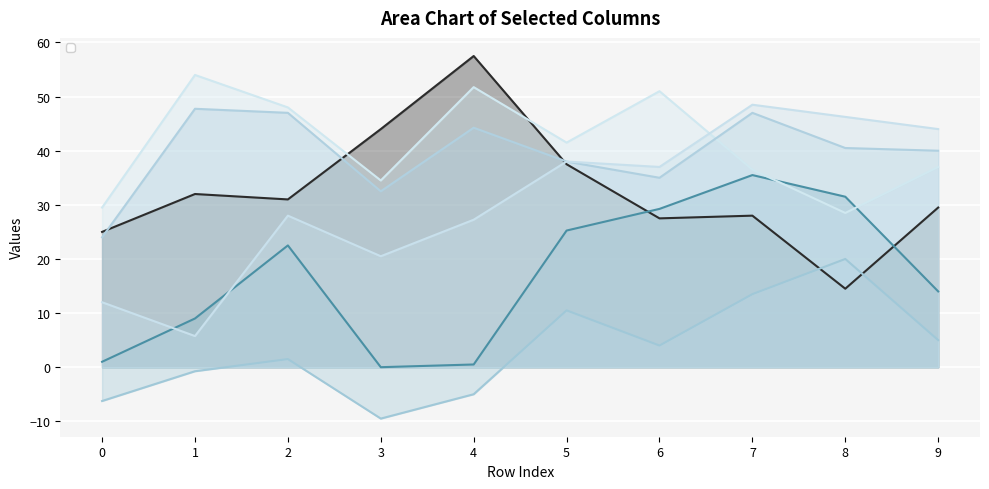

Reading left to right, list all the values displayed in this chart.

_6: 0=25.0	1=32.0	2=31.0	3=44.0	4=57.5	5=37.5	6=27.5	7=28.0	8=14.5	9=29.5
_9: 0=1.0	1=9.0	2=22.5	3=0.0	4=0.5	5=25.2	6=29.2	7=35.5	8=31.5	9=14.0
_10: 0=-6.2	1=-0.8	2=1.5	3=-9.5	4=-5.0	5=10.5	6=4.0	7=13.5	8=20.0	9=5.0
_25: 0=29.5	1=54.0	2=48.0	3=34.5	4=51.8	5=41.5	6=51.0	7=36.5	8=28.5	9=37.0
_26: 0=24.0	1=47.8	2=47.0	3=32.5	4=44.2	5=38.0	6=35.0	7=47.0	8=40.5	9=40.0
_28: 0=12.0	1=5.8	2=28.0	3=20.5	4=27.2	5=38.0	6=37.0	7=48.5	8=46.2	9=44.0